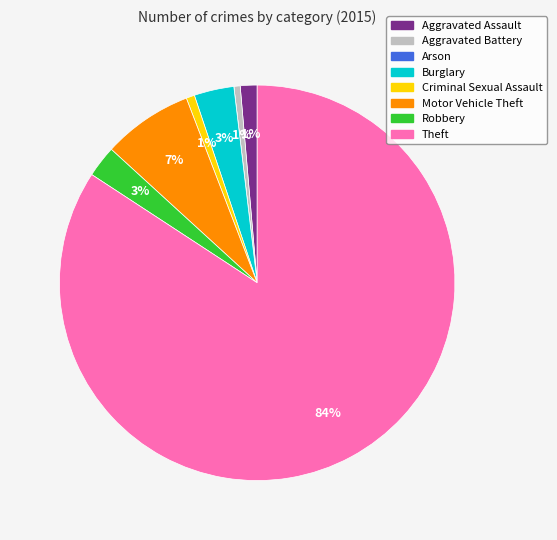

Is there a majority slice in this chart?

Yes